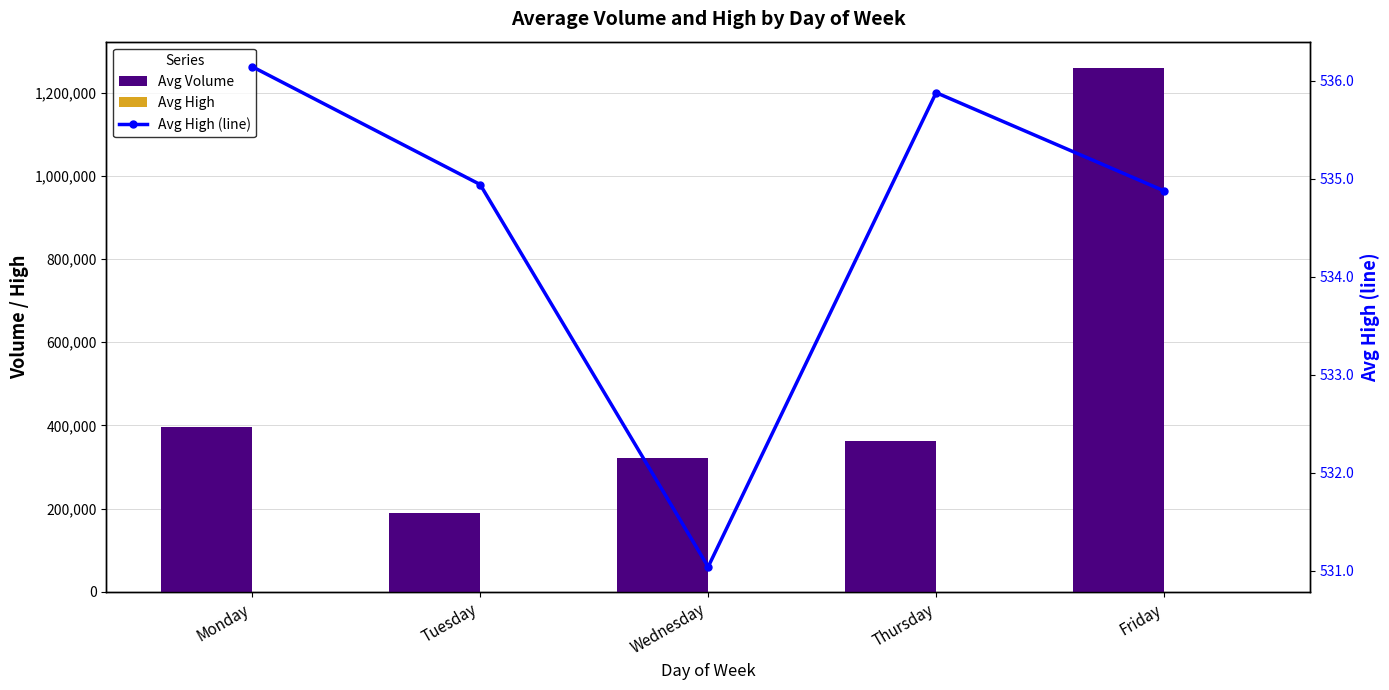

Between Thursday and Tuesday, which is larger?

Thursday